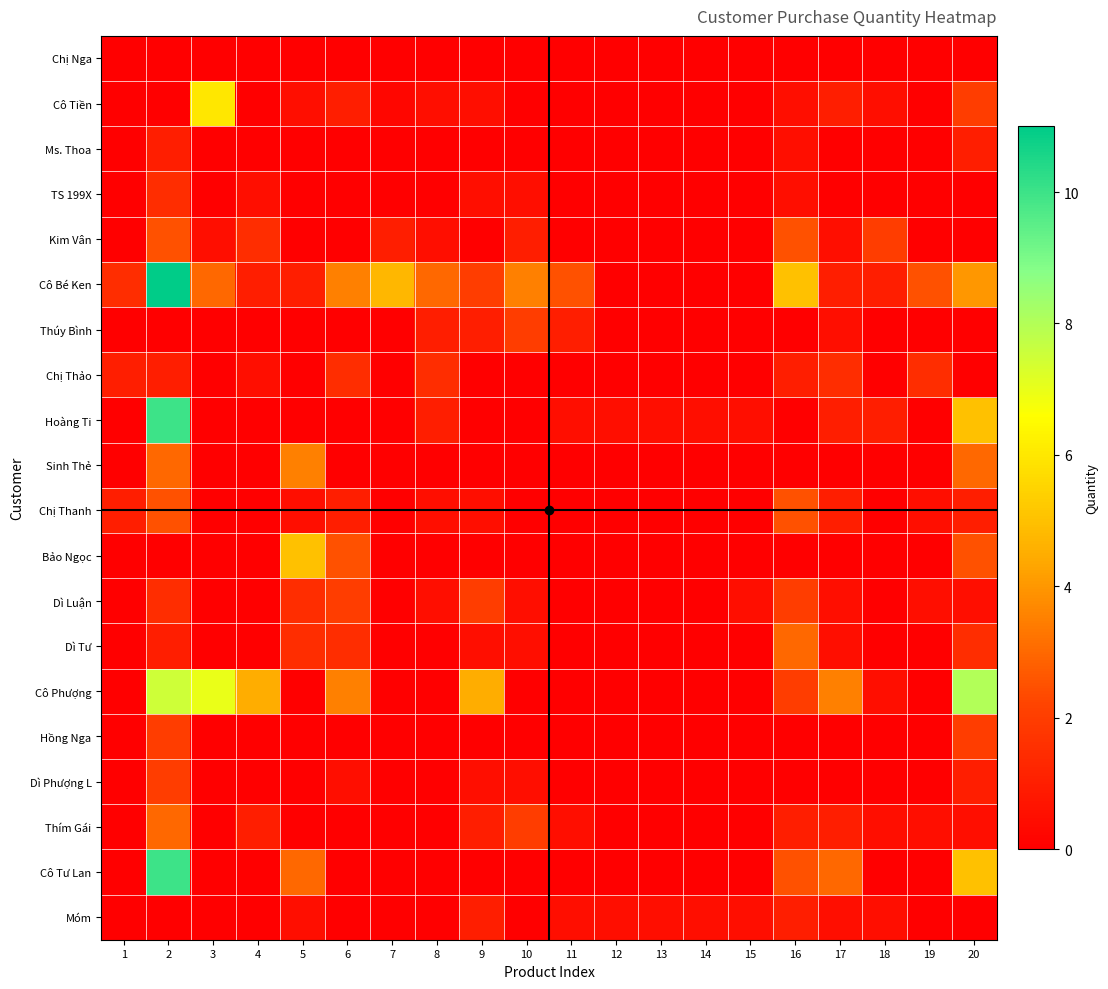

Which category has the highest value across all series?

2